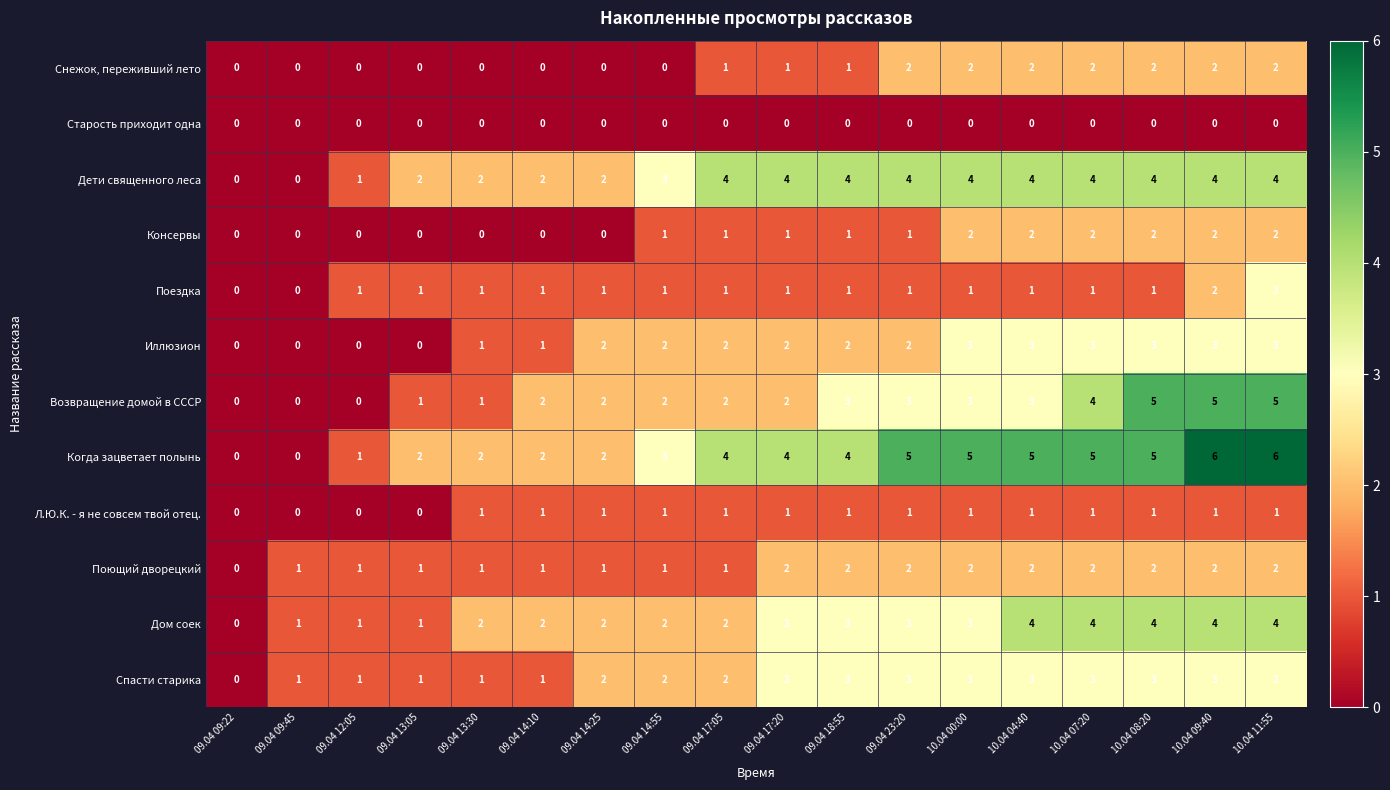

Which series changed the most between 09.04 14:25 and 10.04 00:00?

Когда зацветает полынь